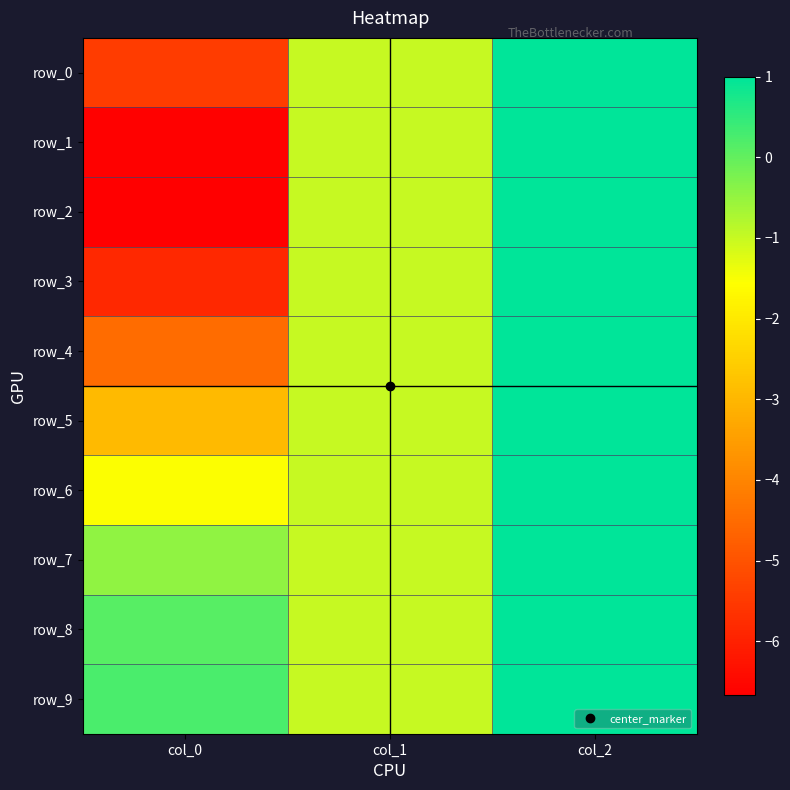

Which has a higher value, col_2 or col_1?

col_2